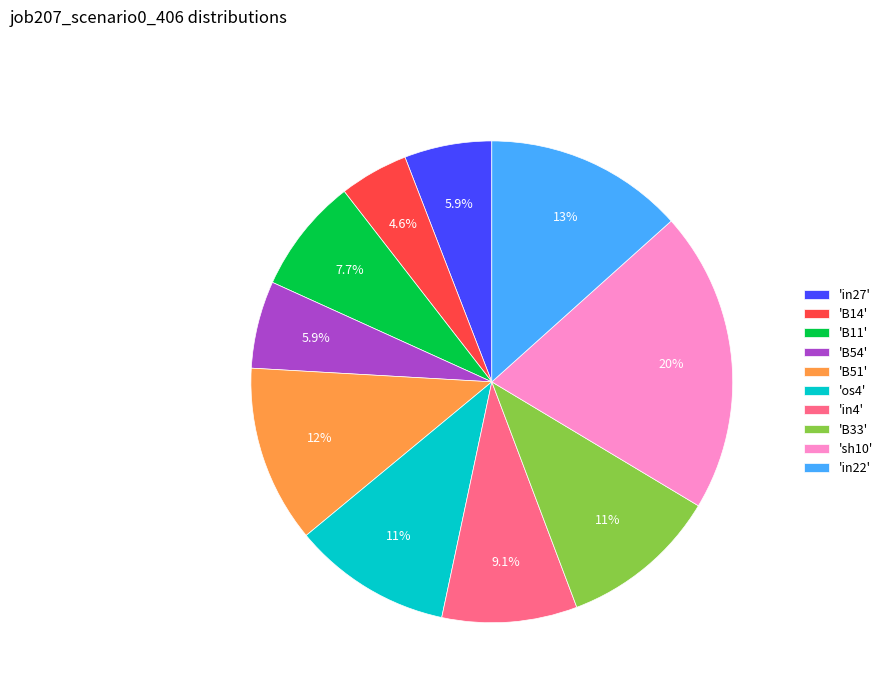

What is the smallest slice in the pie chart?

'B14'